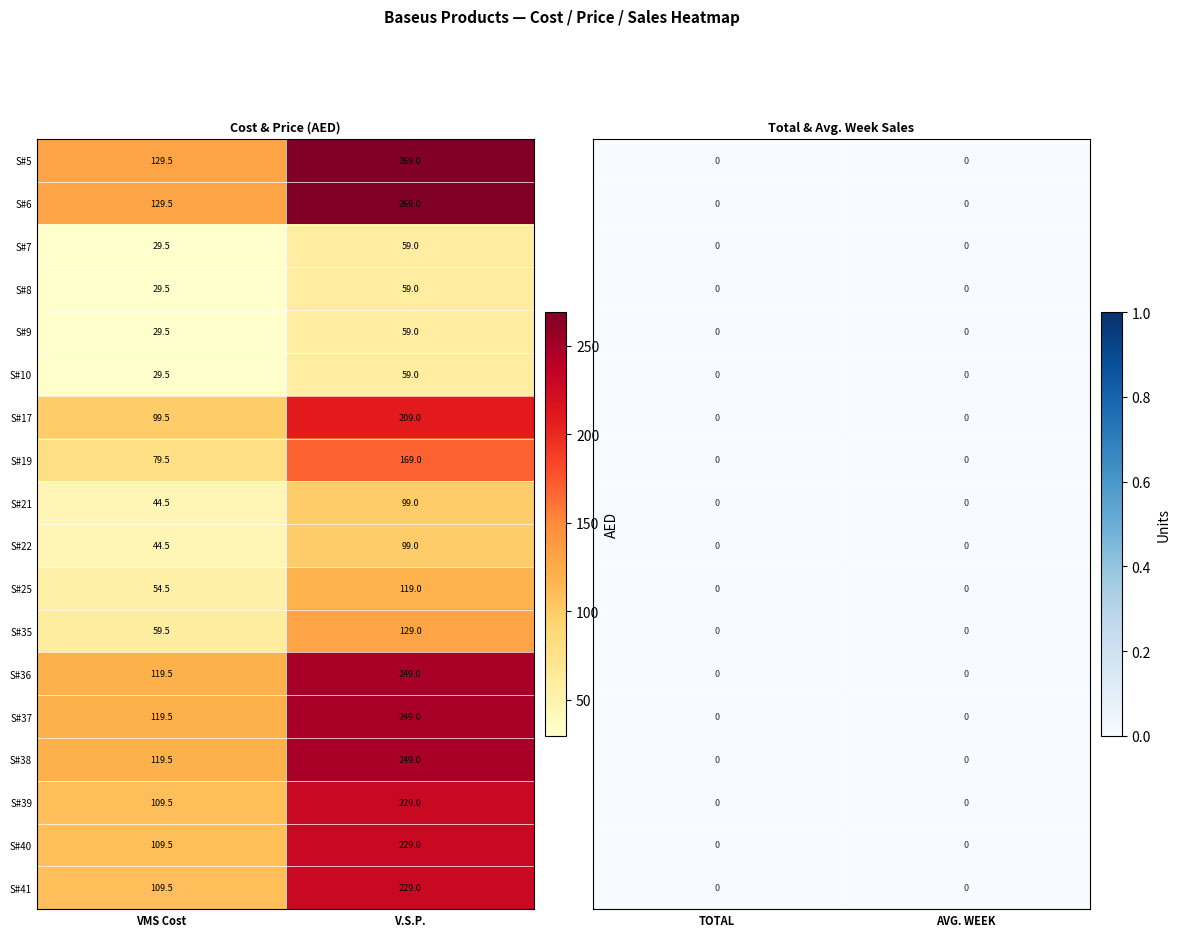

Reading right to left, what are all the values shown in this chart?

5: 3=0.0	2=0.0	1=269.0	0=129.5
6: 3=0.0	2=0.0	1=269.0	0=129.5
7: 3=0.0	2=0.0	1=59.0	0=29.5
8: 3=0.0	2=0.0	1=59.0	0=29.5
9: 3=0.0	2=0.0	1=59.0	0=29.5
10: 3=0.0	2=0.0	1=59.0	0=29.5
17: 3=0.0	2=0.0	1=209.0	0=99.5
19: 3=0.0	2=0.0	1=169.0	0=79.5
21: 3=0.0	2=0.0	1=99.0	0=44.5
22: 3=0.0	2=0.0	1=99.0	0=44.5
25: 3=0.0	2=0.0	1=119.0	0=54.5
35: 3=0.0	2=0.0	1=129.0	0=59.5
36: 3=0.0	2=0.0	1=249.0	0=119.5
37: 3=0.0	2=0.0	1=249.0	0=119.5
38: 3=0.0	2=0.0	1=249.0	0=119.5
39: 3=0.0	2=0.0	1=229.0	0=109.5
40: 3=0.0	2=0.0	1=229.0	0=109.5
41: 3=0.0	2=0.0	1=229.0	0=109.5